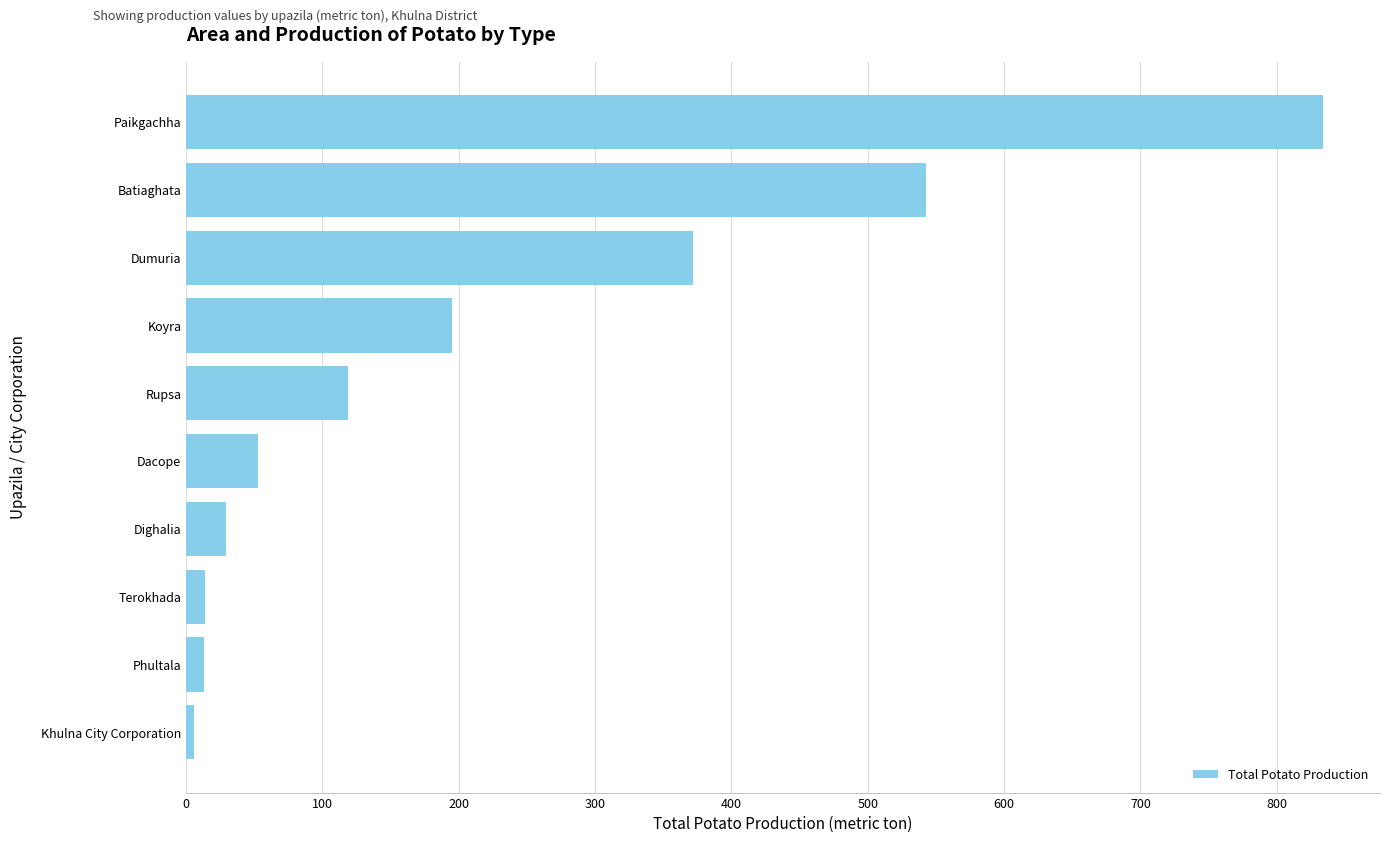

Count the number of categories in the chart.

10